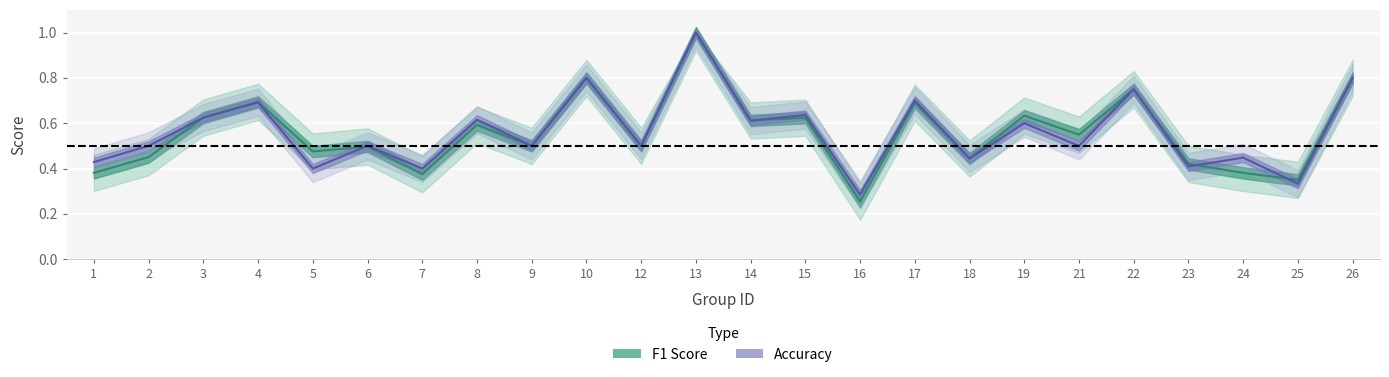

At which label does accuracy reach its minimum?

16